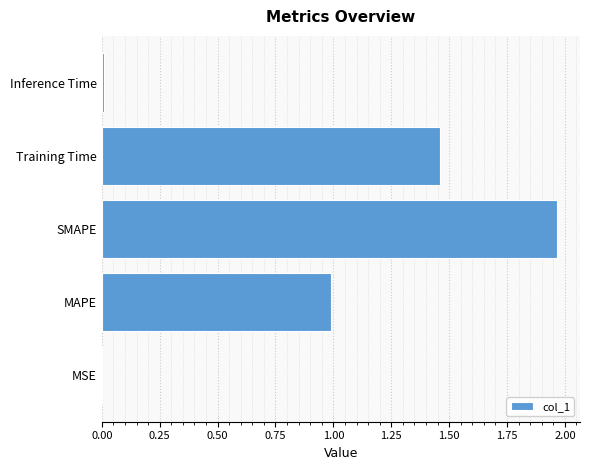

The value at MAPE is 1.6. True or false?

False